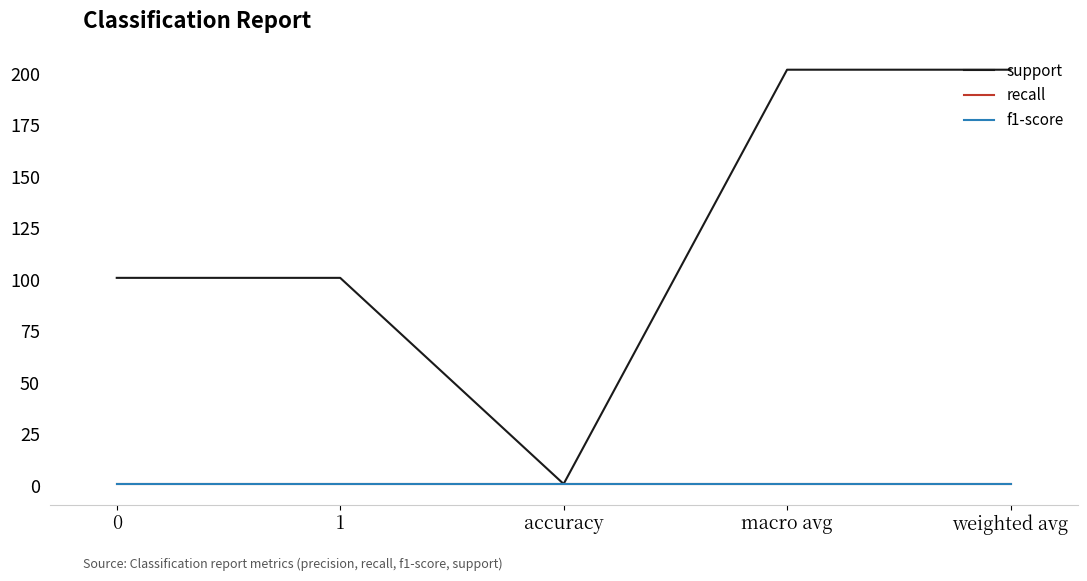

Reading left to right, list all the values displayed in this chart.

support: 101	101	1	202	202
recall: 1	1	1	1	1
f1-score: 1	1	1	1	1